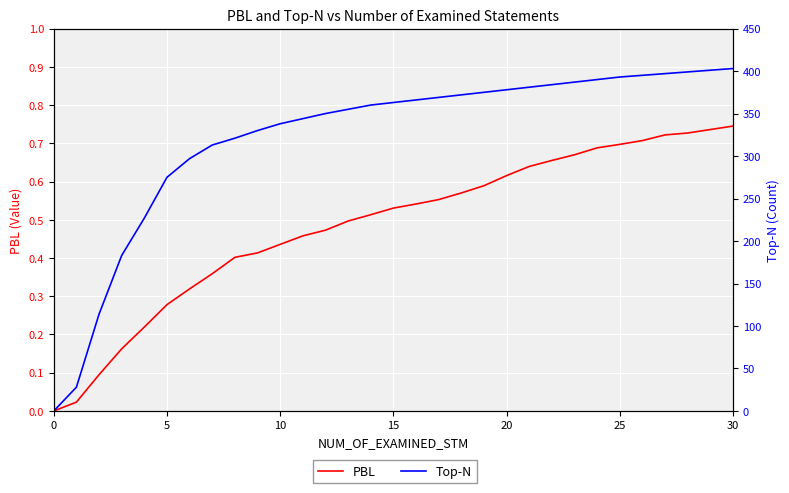

What is the label of the 14th point from the left?

13